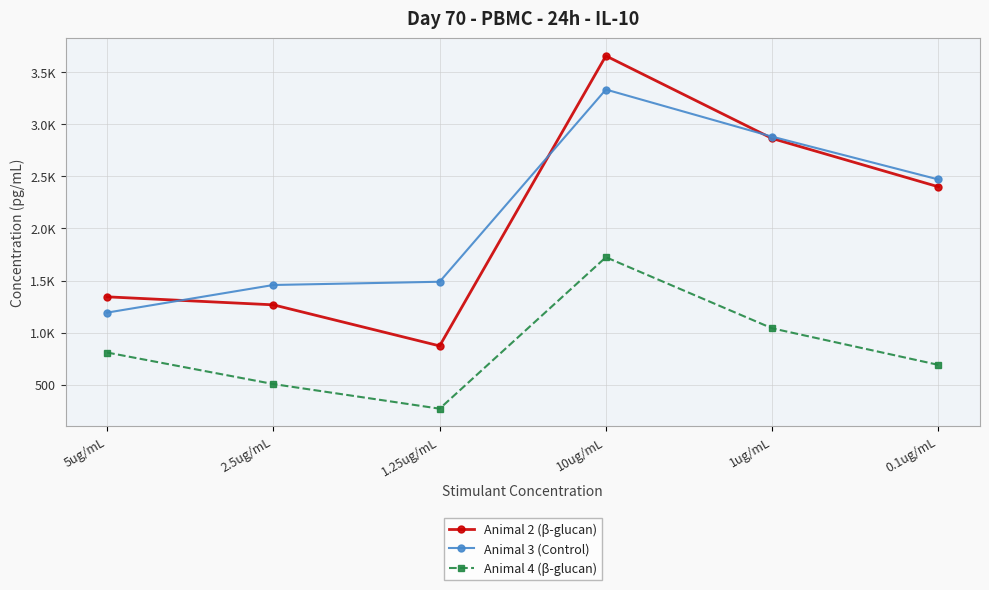

Is it true that Animal 4 (β-glucan) equals 249.0 at 5ug/mL?

False